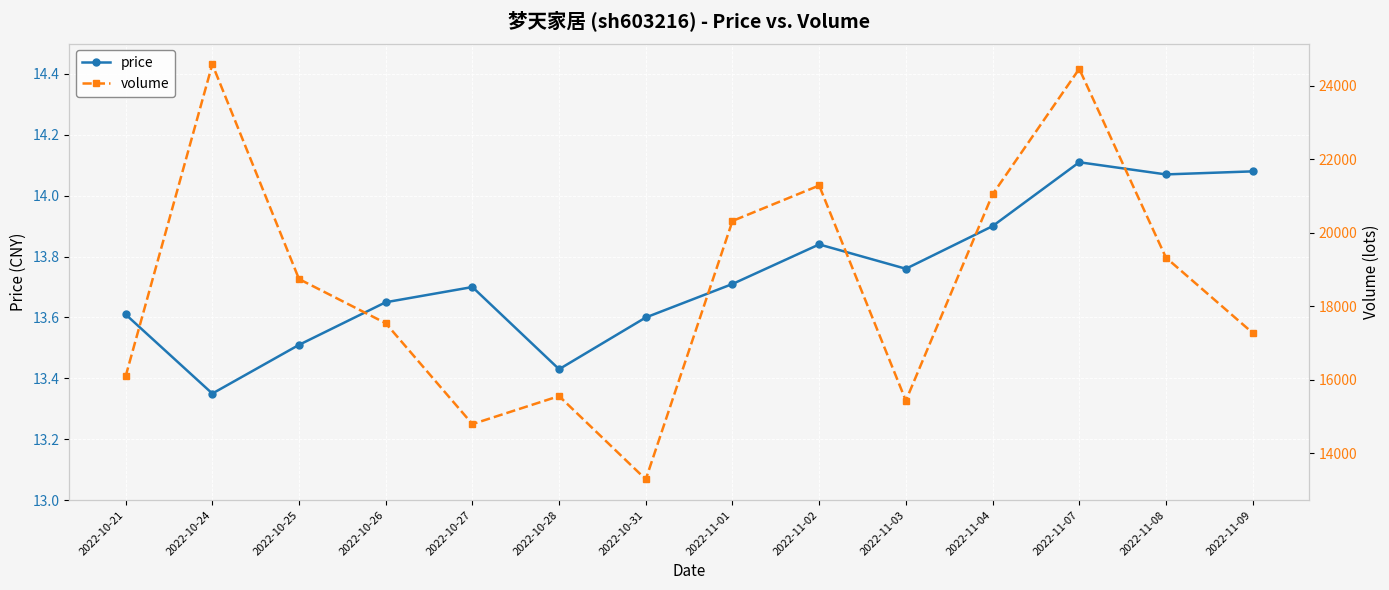

Reading right to left, what are all the values shown in this chart?

price: 2022-11-09=14.1	2022-11-08=14.1	2022-11-07=14.1	2022-11-04=13.9	2022-11-03=13.8	2022-11-02=13.8	2022-11-01=13.7	2022-10-31=13.6	2022-10-28=13.4	2022-10-27=13.7	2022-10-26=13.7	2022-10-25=13.5	2022-10-24=13.3	2022-10-21=13.6
volume: 2022-11-09=17274.0	2022-11-08=19324.0	2022-11-07=24465.0	2022-11-04=21046.0	2022-11-03=15428.0	2022-11-02=21288.0	2022-11-01=20322.0	2022-10-31=13285.0	2022-10-28=15552.0	2022-10-27=14789.0	2022-10-26=17537.0	2022-10-25=18740.0	2022-10-24=24589.0	2022-10-21=16090.0